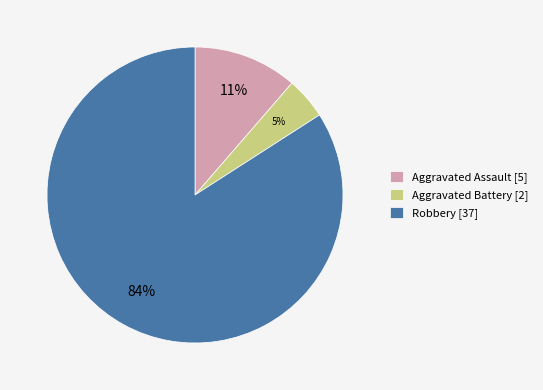

What percentage is the Aggravated Battery slice, to the nearest percent?

5%